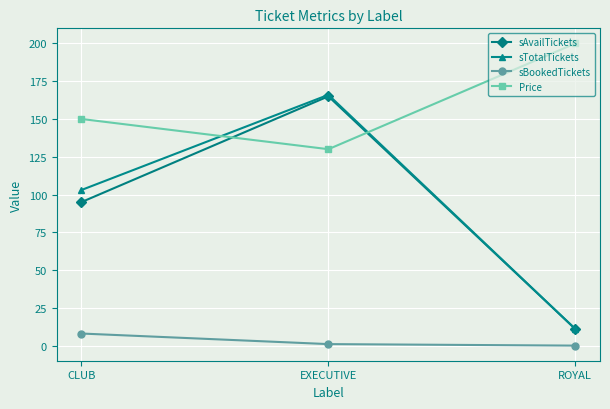

What is the label of the 3rd point from the right?

CLUB